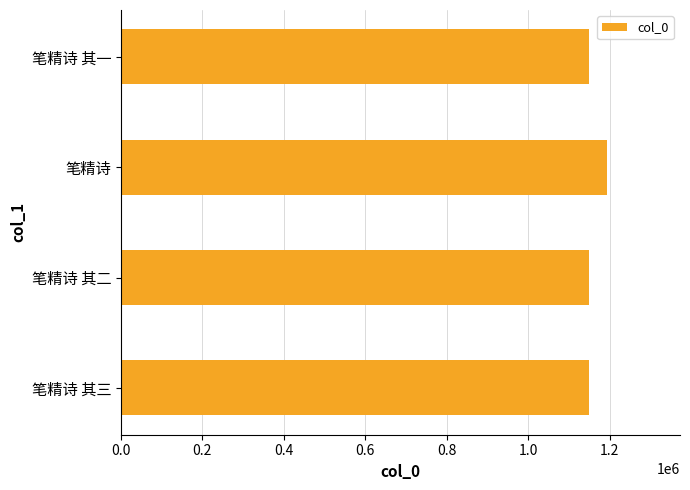

What is the sum of all values?

4638230